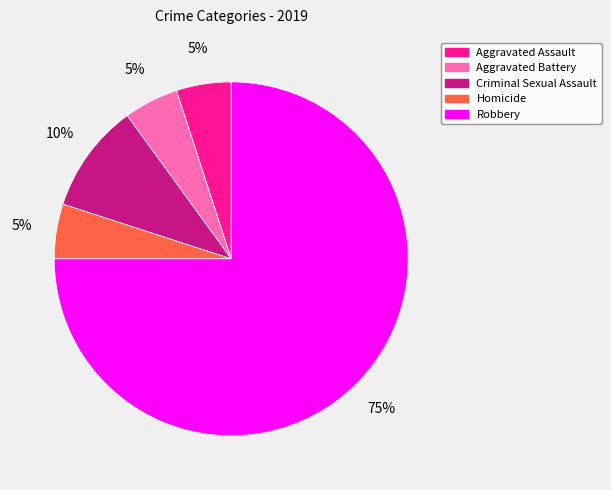

What is the majority slice?

Robbery